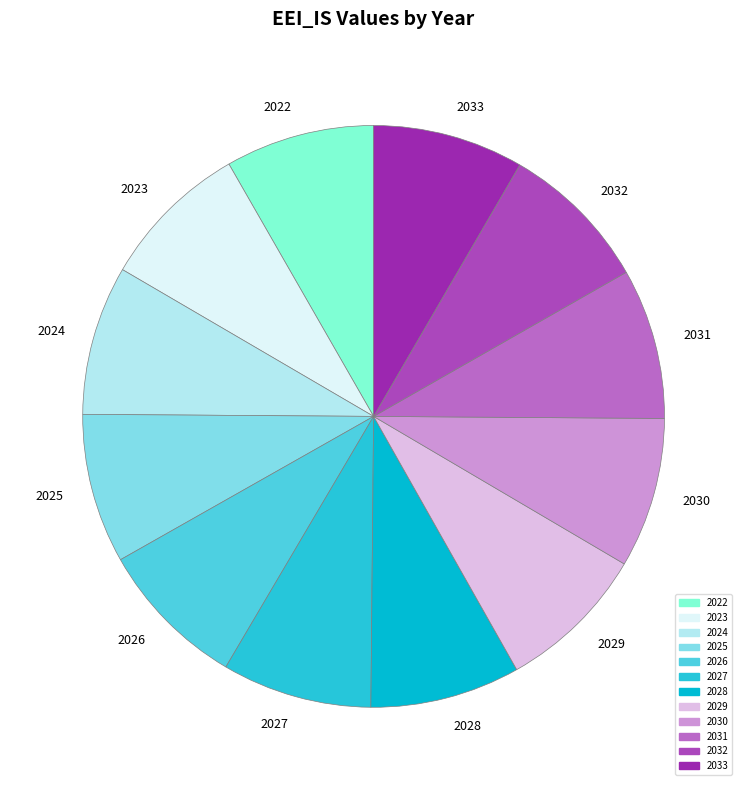

Does 2024 account for over 50% of the chart?

No